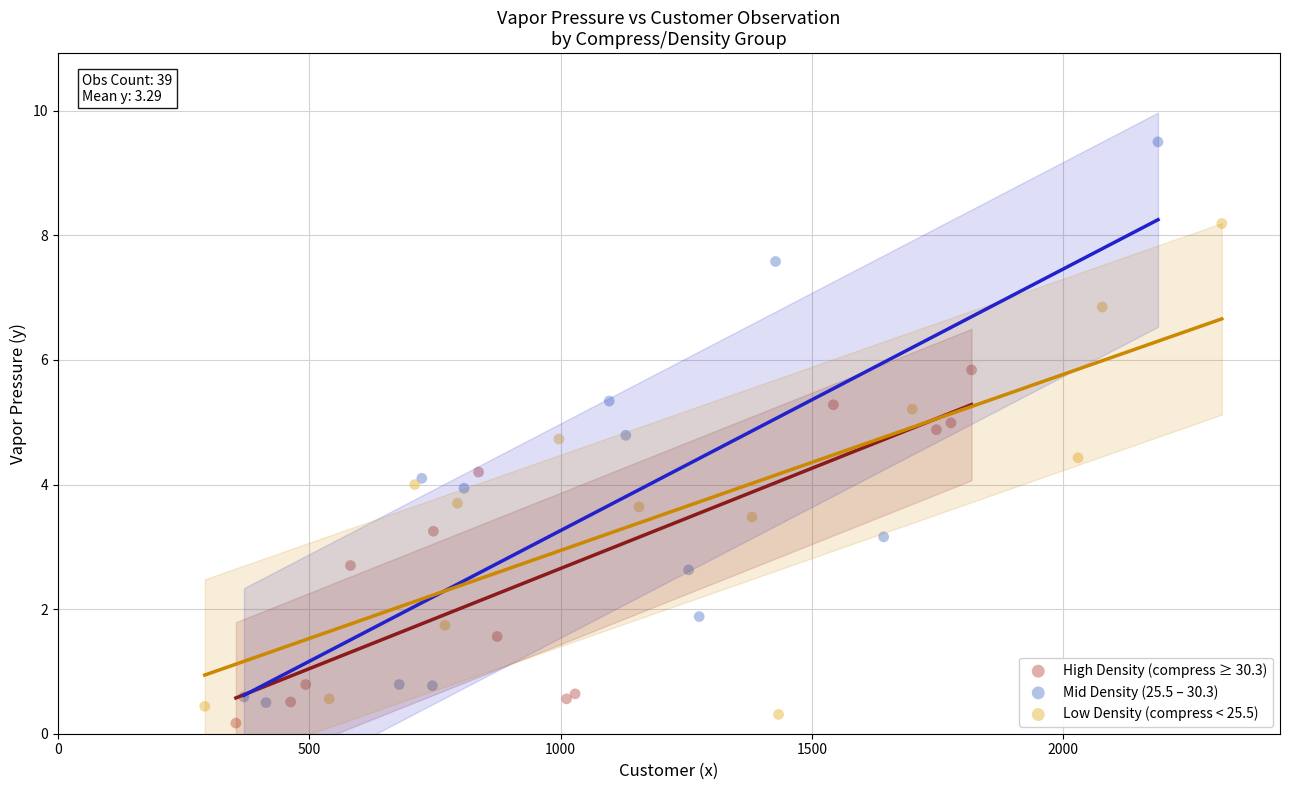

What are all the series names shown in the legend?

High Density (compress ≥ 30.3), Mid Density (25.5 – 30.3), Low Density (compress < 25.5)